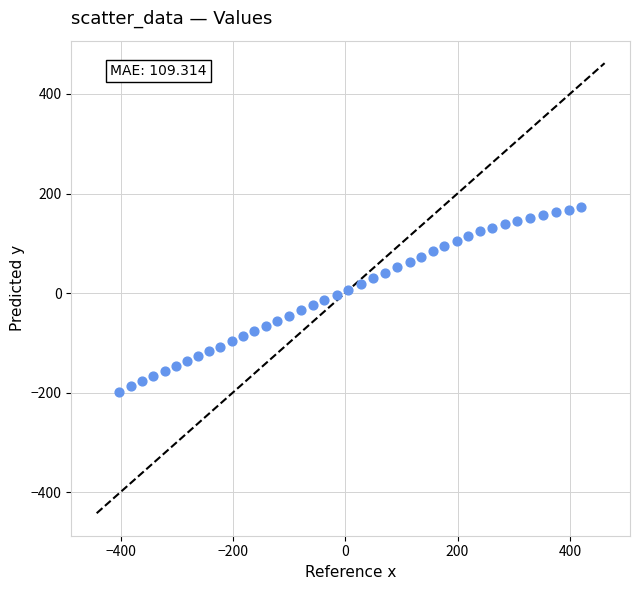

What is the range of X values (max minus min)?

822.1